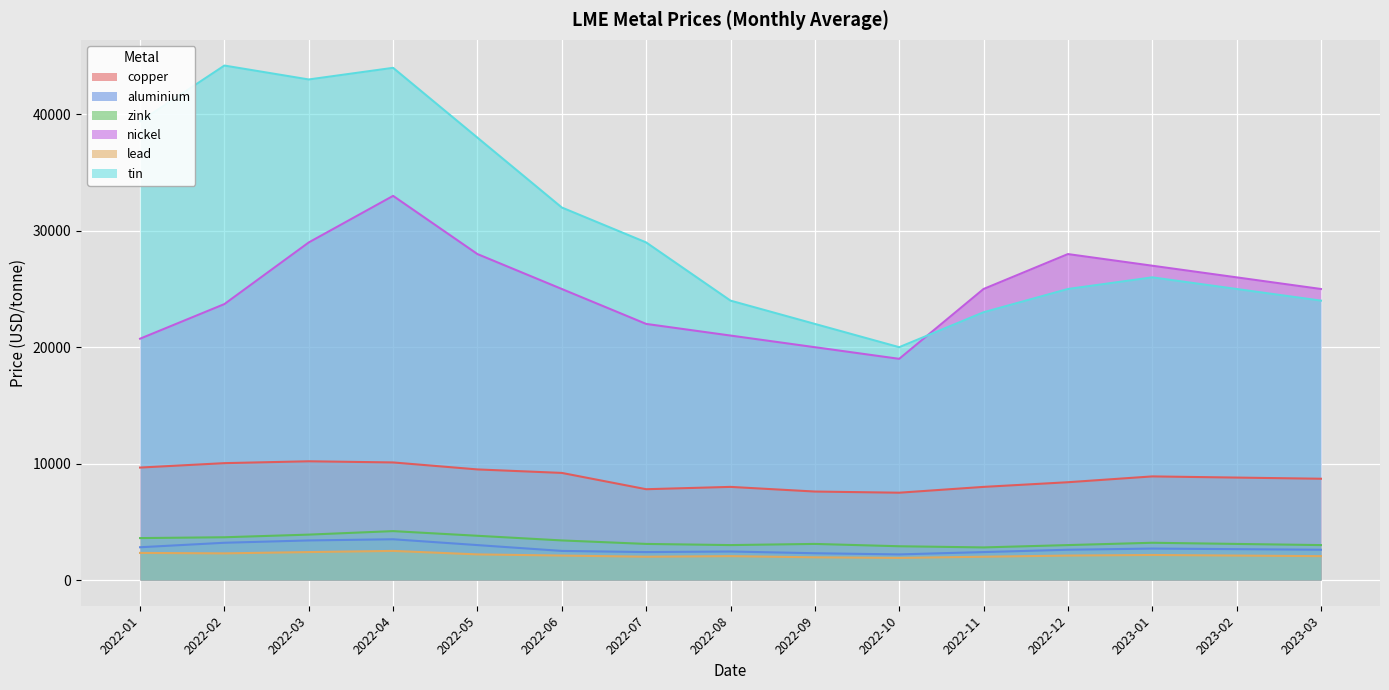

What is the maximum value for nickel?

33000